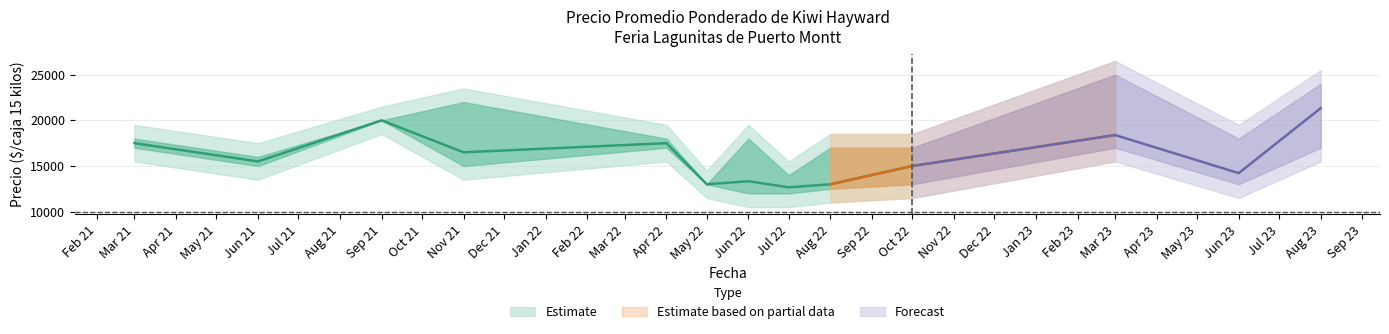

Where is the first local maximum for Precio maximo?

2021-11